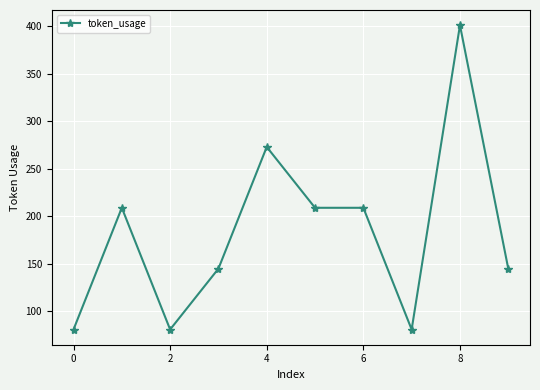

How many lines are shown in the chart?

1